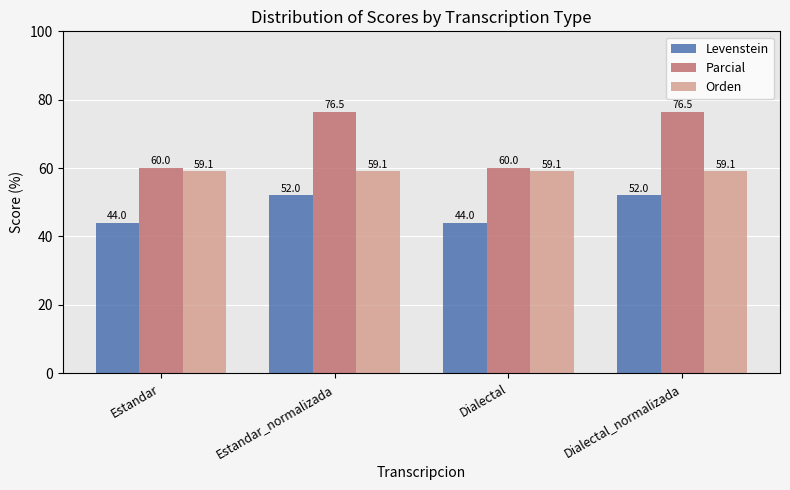

How many bars are there in each group?

3